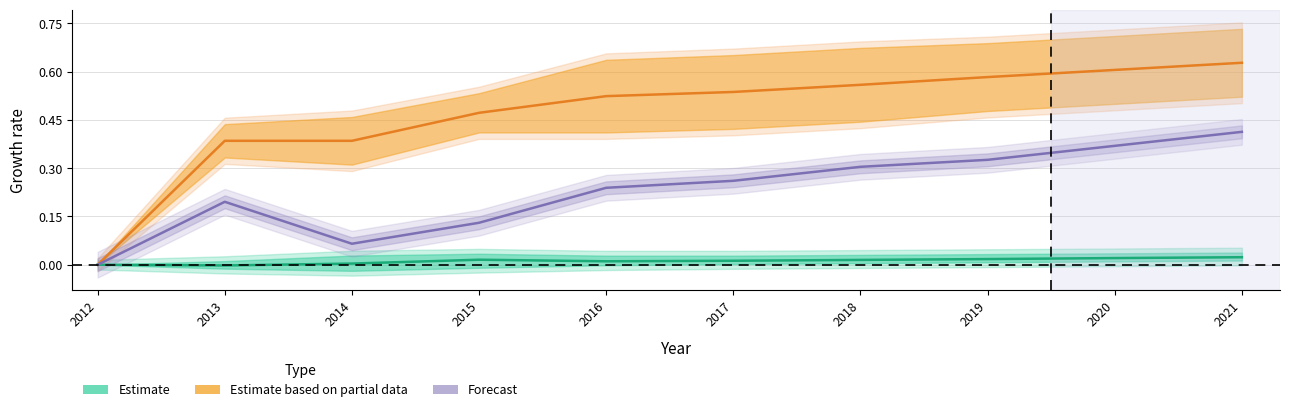

True or false: Estimate based on partial data and Forecast cross at least once.

False